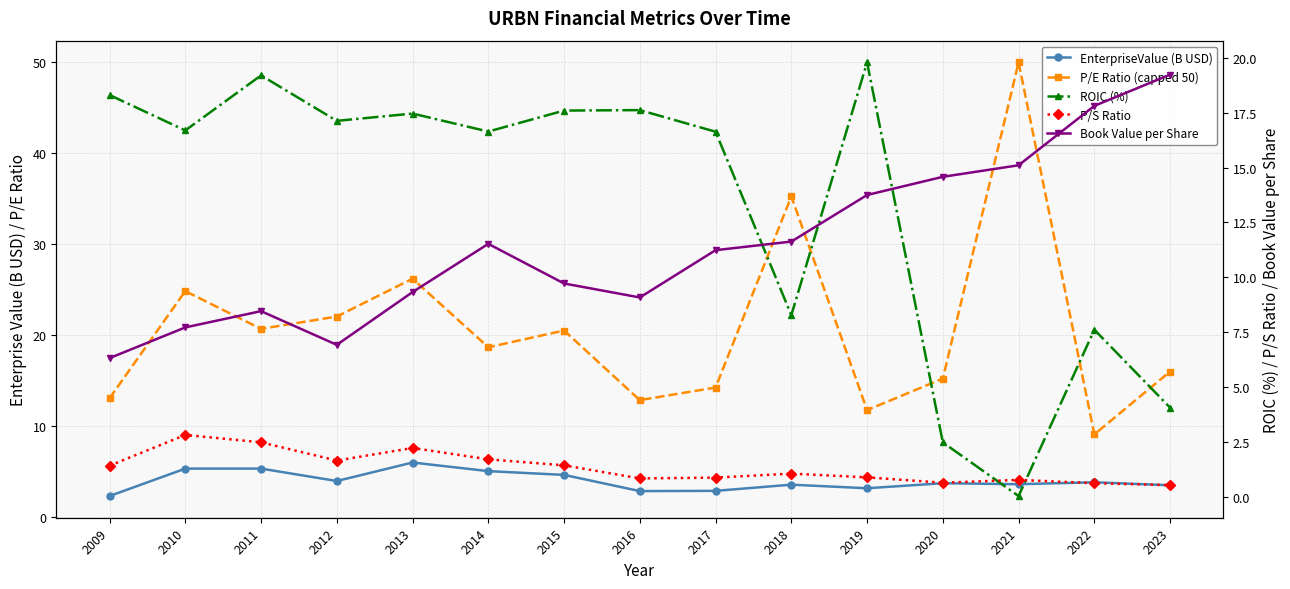

Is the value of P/E Ratio (capped 50) at 2022 greater than the value of Book Value per Share at 2020?

No